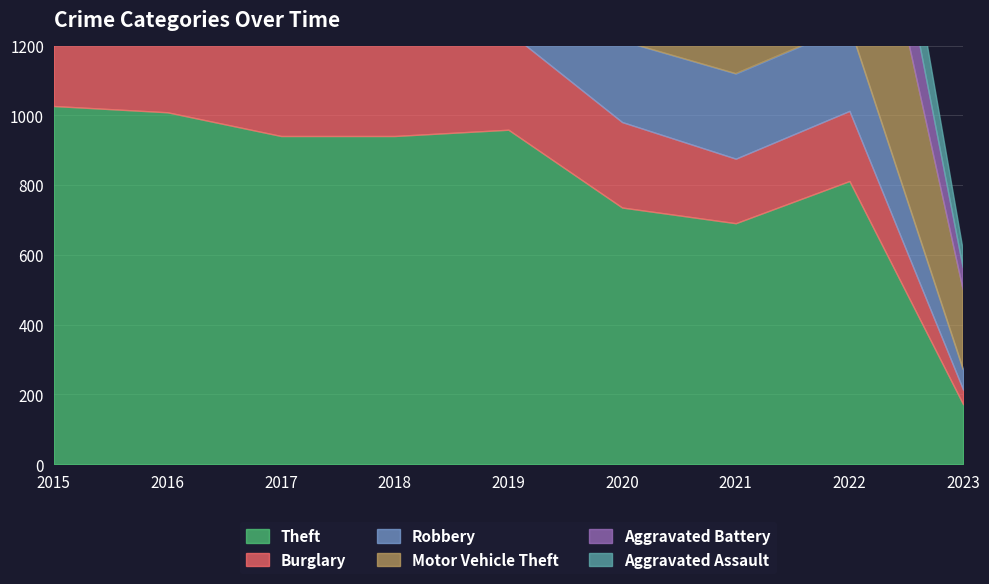

Reading right to left, list all the values displayed in this chart.

Theft: 172	812	691	736	959	941	941	1009	1027
Burglary: 42	201	185	245	281	273	327	352	393
Robbery: 58	245	244	233	224	237	381	394	297
Motor Vehicle Theft: 229	722	329	328	260	232	243	218	228
Aggravated Battery: 63	261	336	294	321	297	277	288	246
Aggravated Assault: 51	239	292	242	197	206	207	154	160